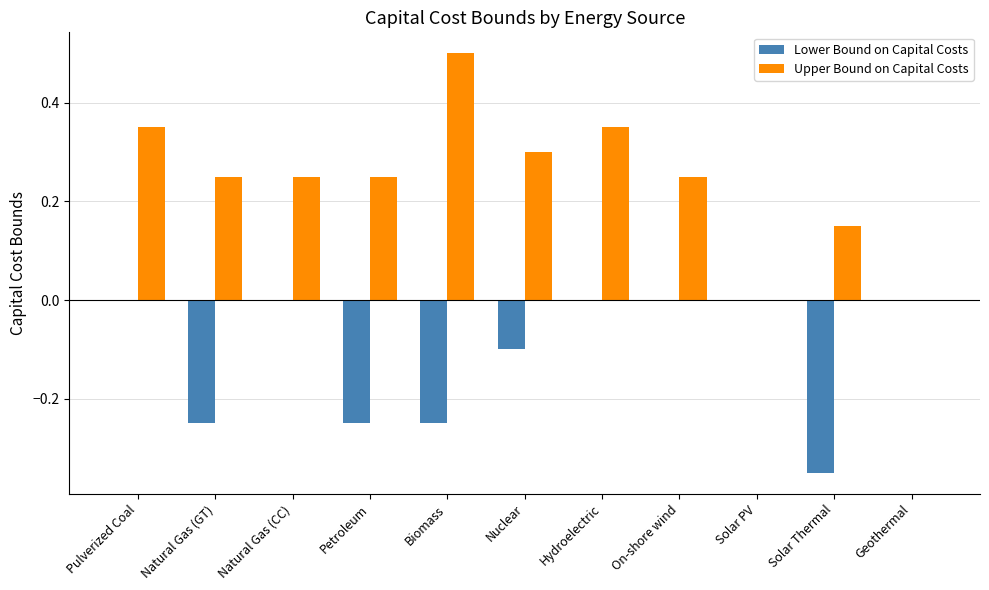

What is the maximum value shown in the chart?

0.5